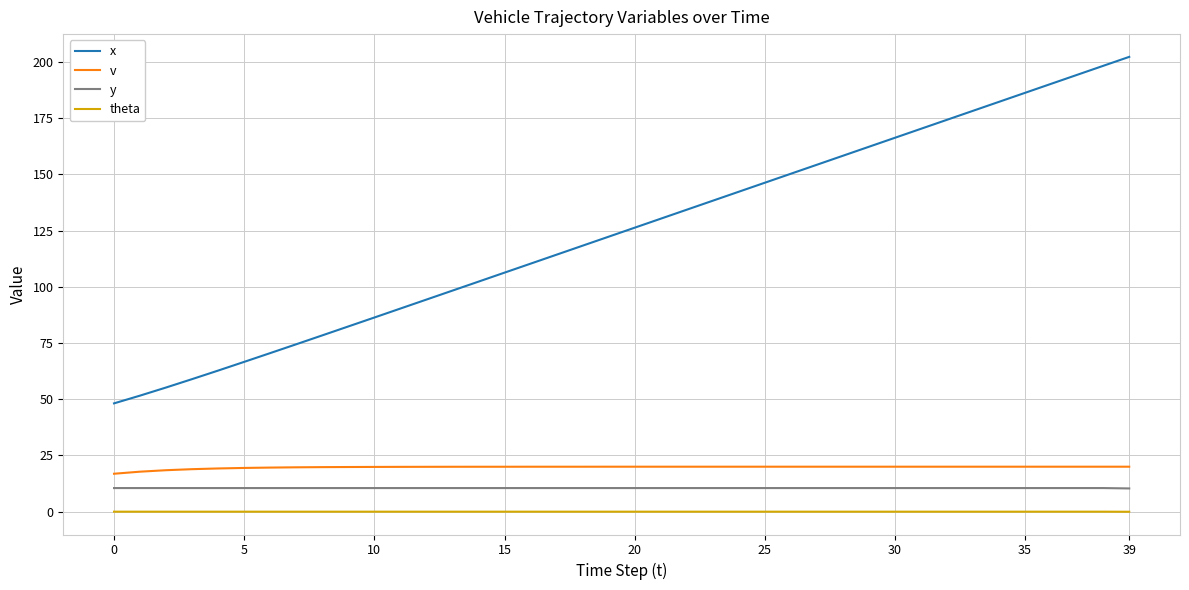

Which series has the largest range (max minus min)?

x